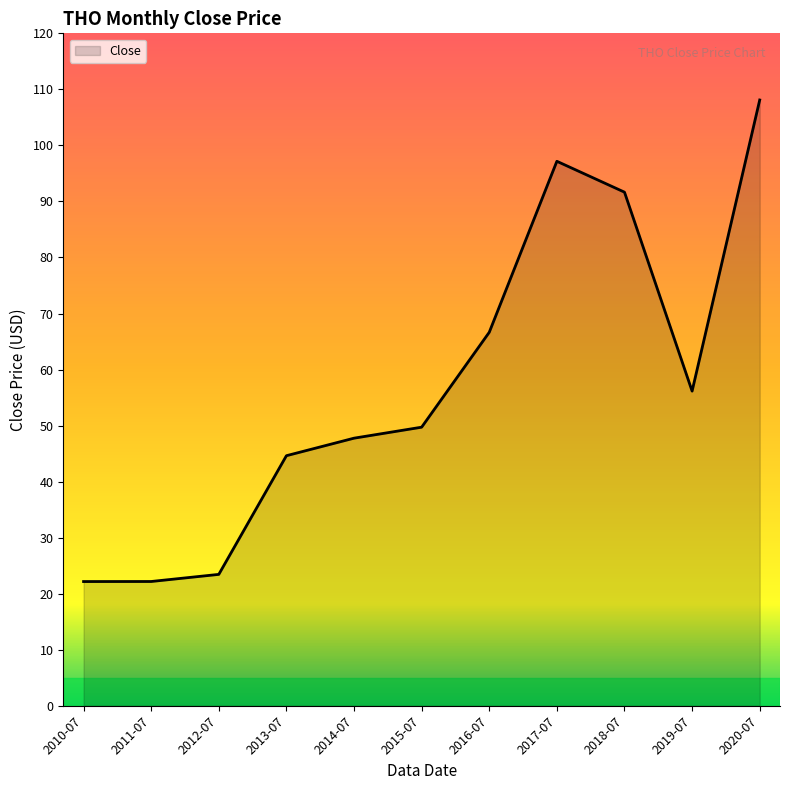

What is the average value?

57.2